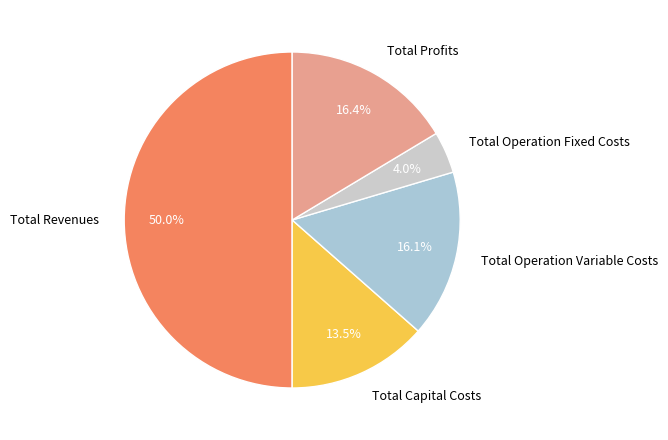

To the nearest percent, what is the difference between the Total Revenues and Total Operation Fixed Costs slice percentages?

46%